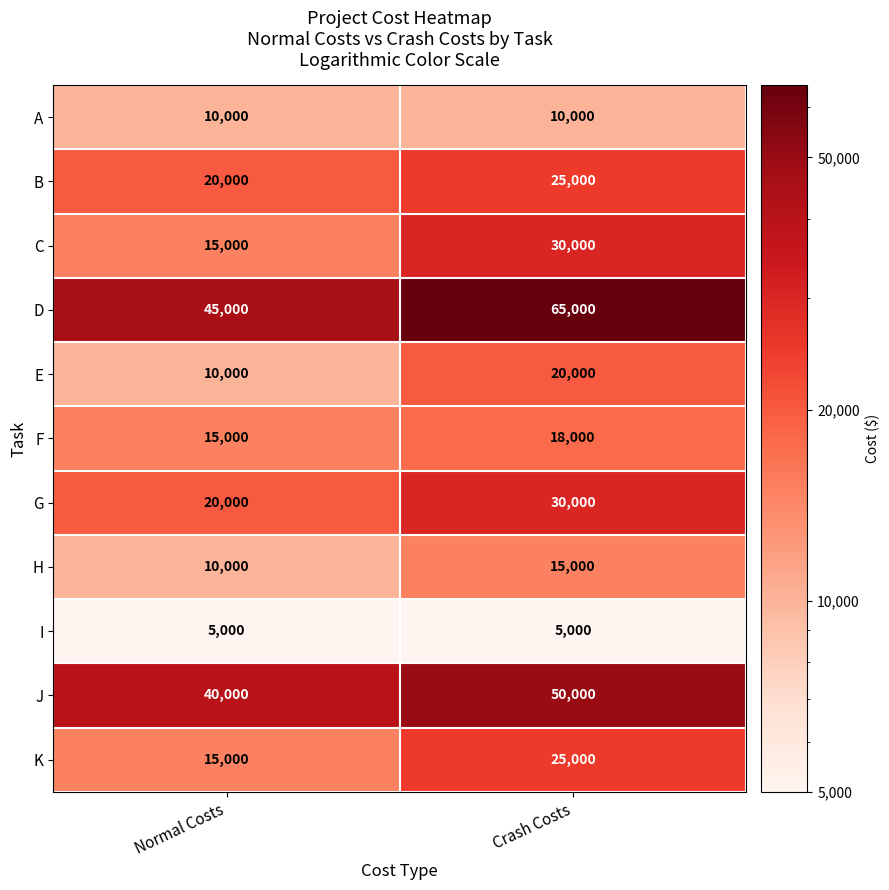

What is the difference between the maximum and minimum values in the E series?

10000